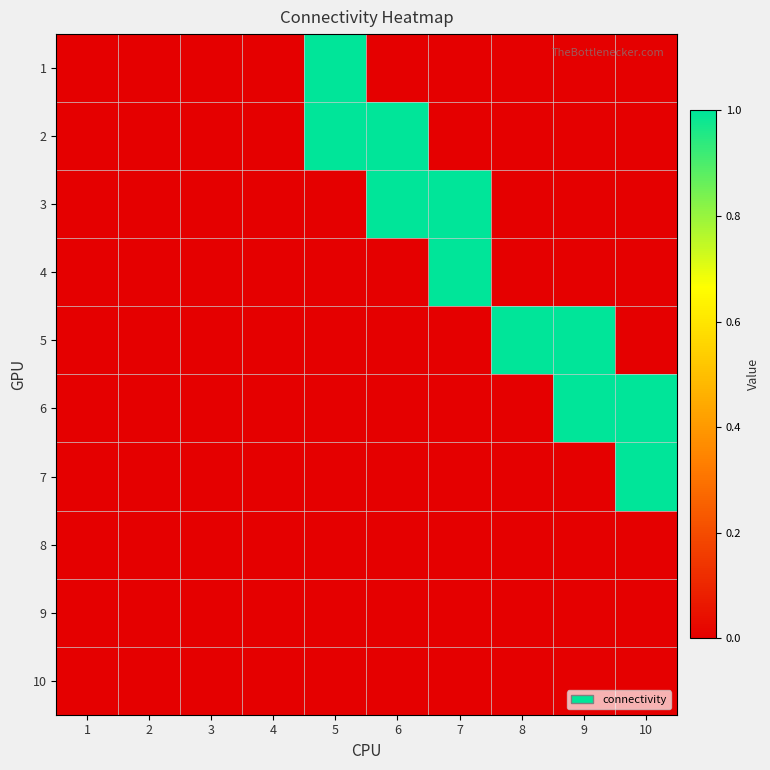

What is the maximum value shown in the chart?

1